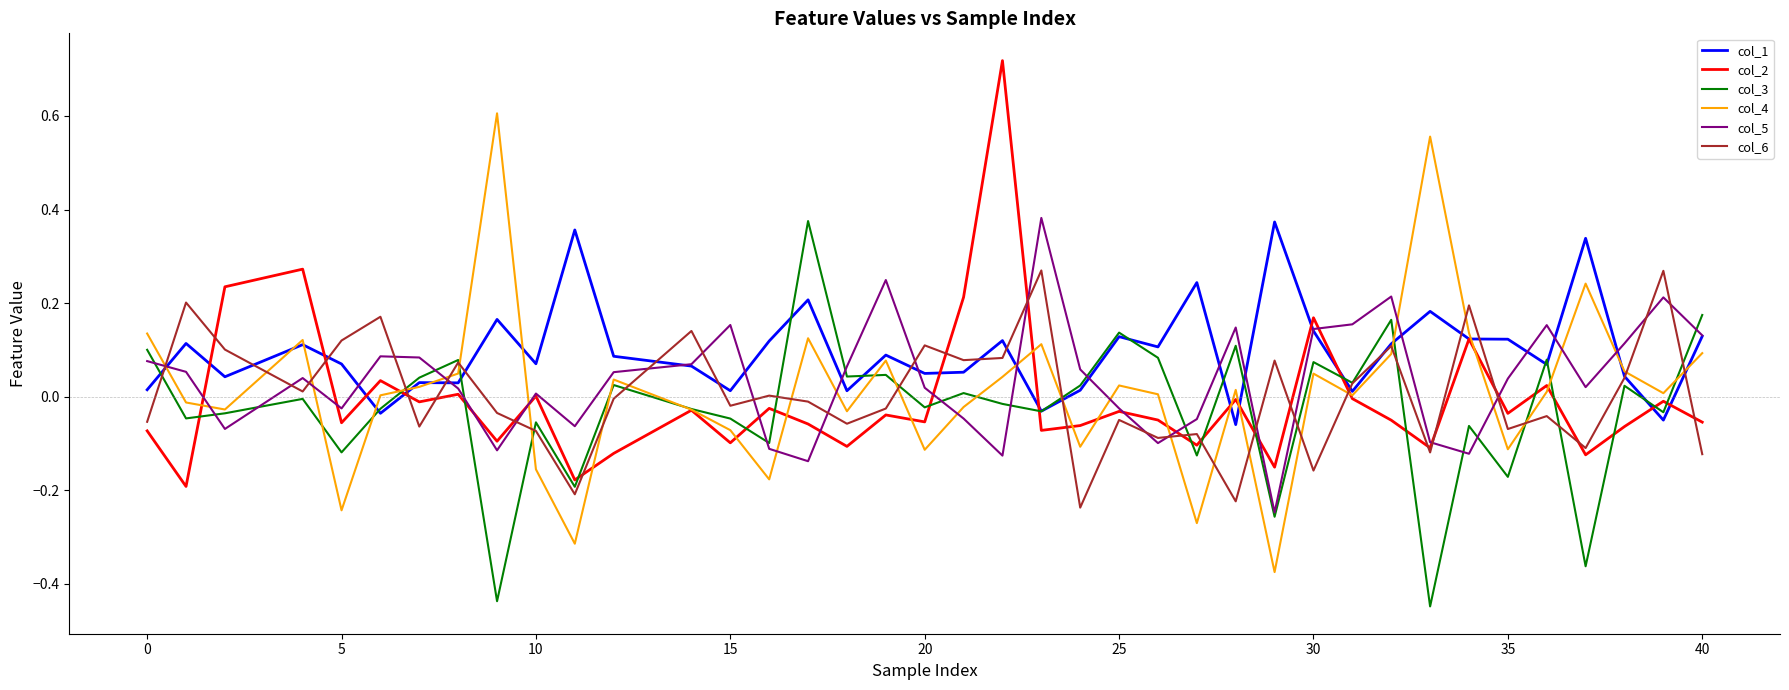

Which series has the largest total across all categories?

col_1